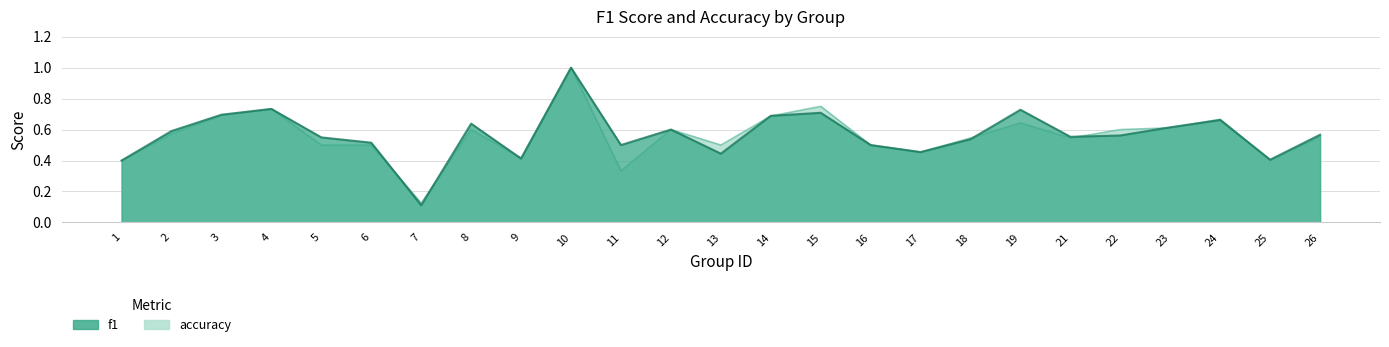

Where is accuracy nearest to the value 0?

7